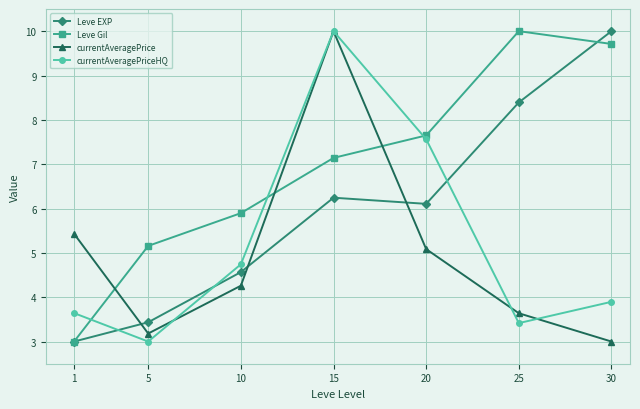

What is the minimum value shown in the chart?

3.0